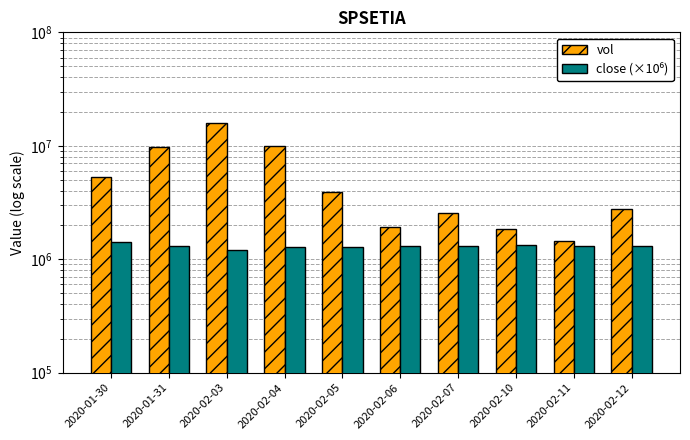

Which series has the largest range (max minus min)?

vol